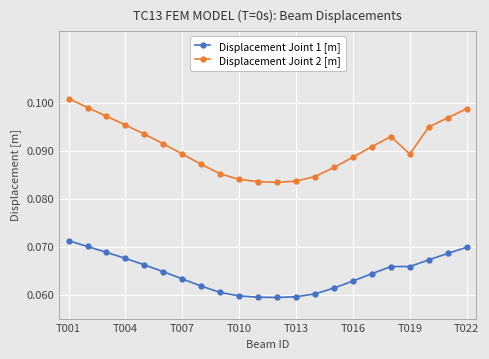

Rank the series by their average value, from highest to lowest.

Displacement Joint 2 [m], Displacement Joint 1 [m]